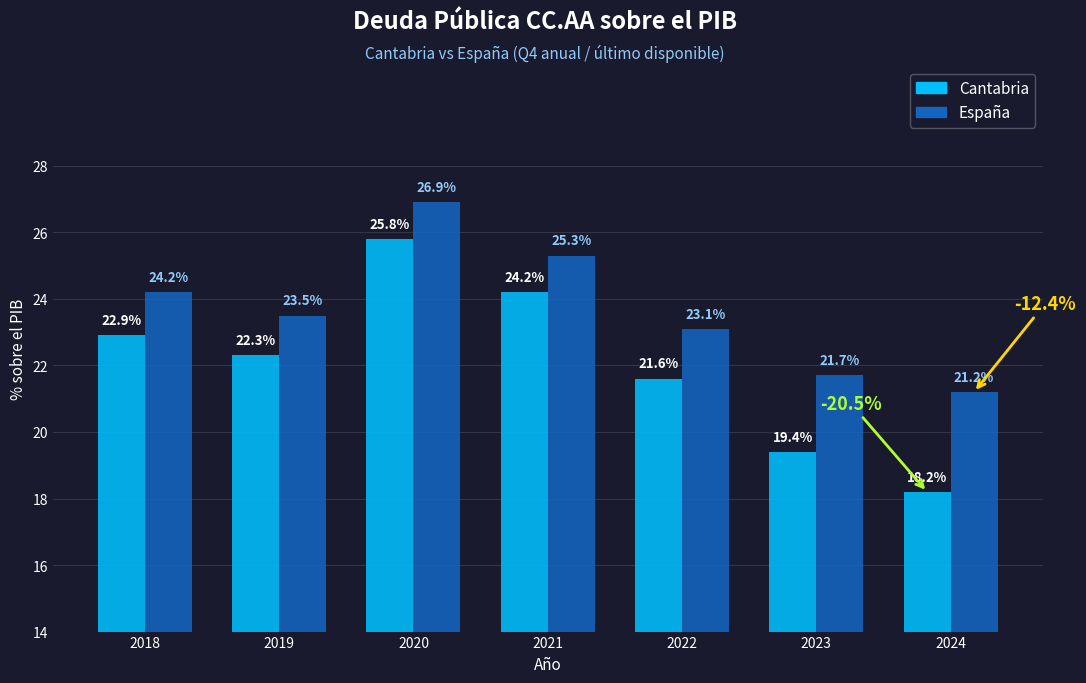

What is the difference between the maximum and minimum values in the Cantabria series?

7.6